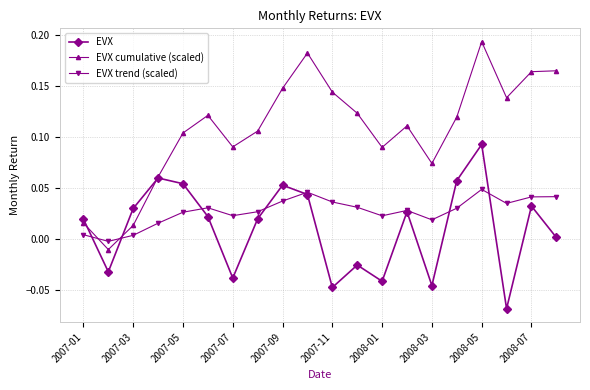

How many values in EVX cumulative (scaled) are below zero?

1